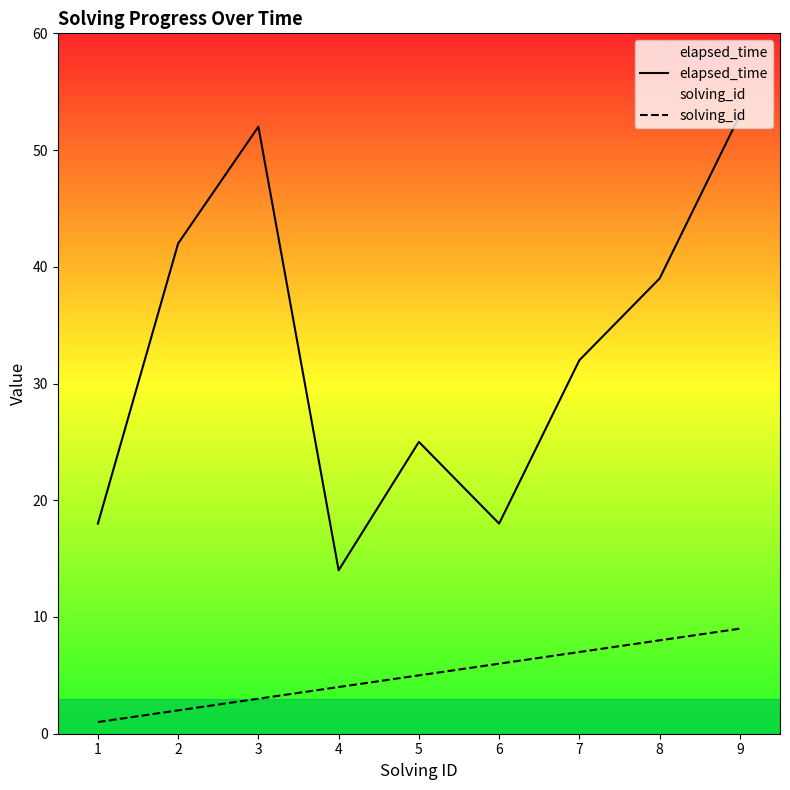

The value of solving_id at 4 is 4. True or false?

True